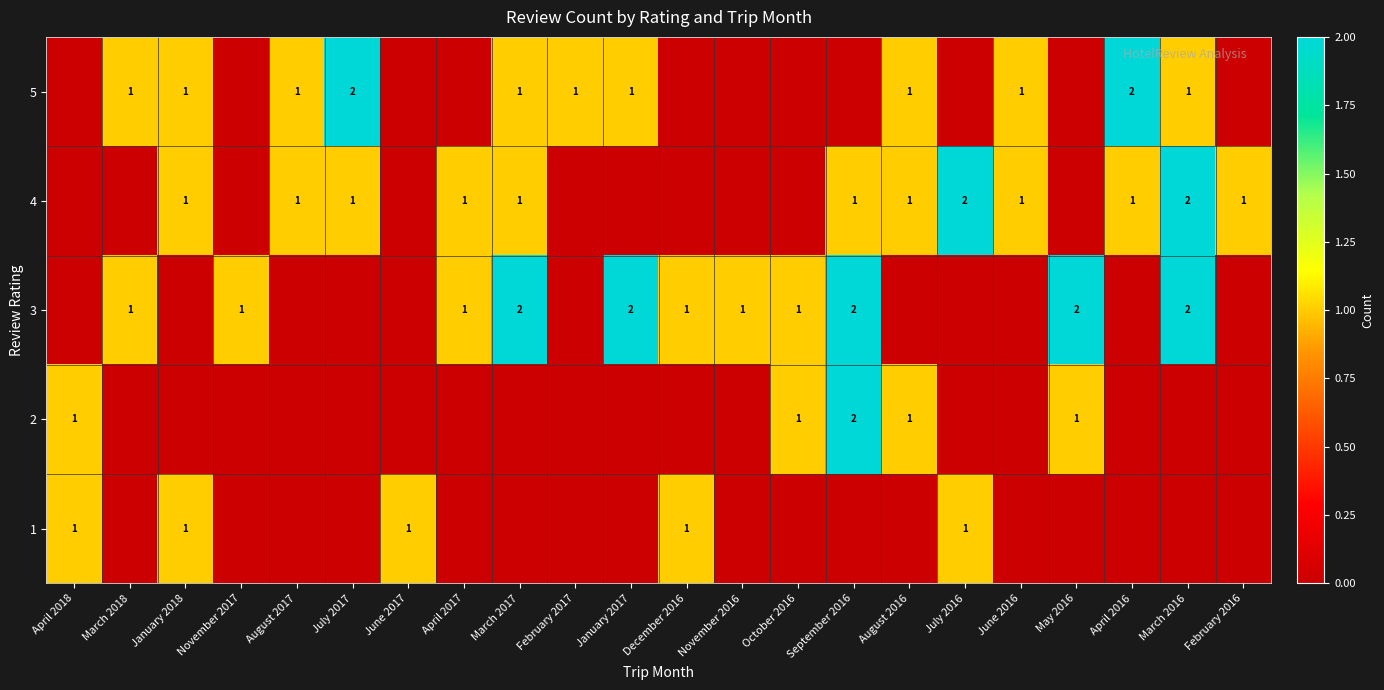

Which category has the highest value across all series?

September 2016